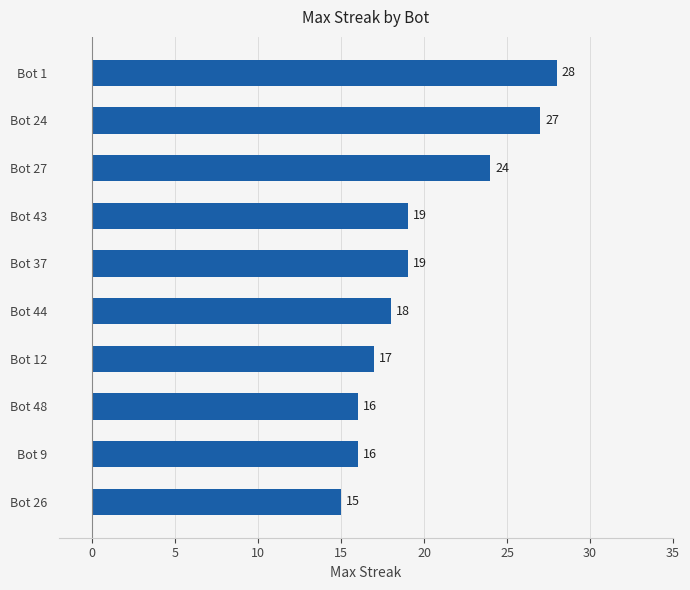

What is the minimum value shown in the chart?

15